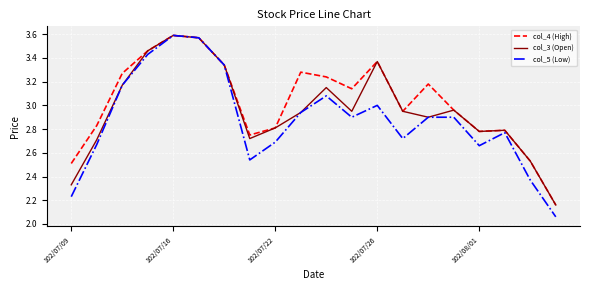

Rank the series by their average value, from lowest to highest.

col_5 (Low), col_3 (Open), col_4 (High)